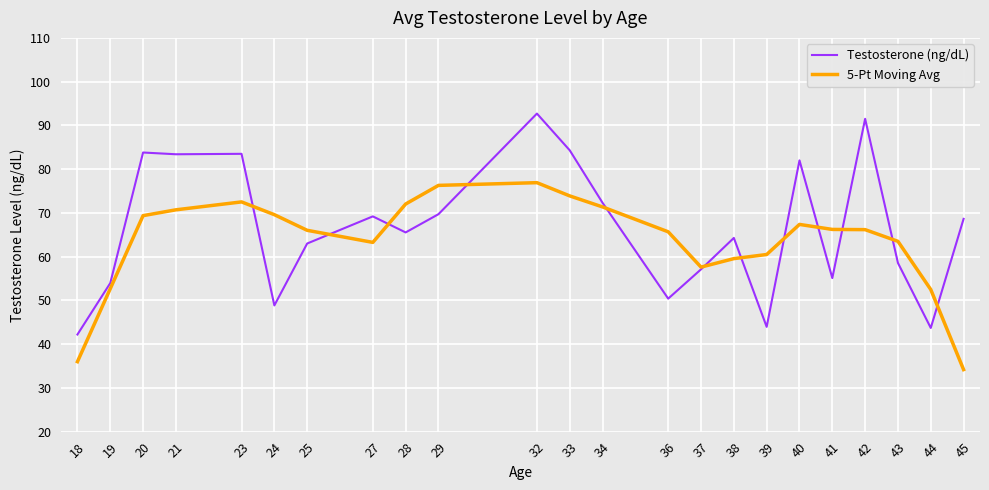

At which label does Testosterone (ng/dL) first exceed 65?

20